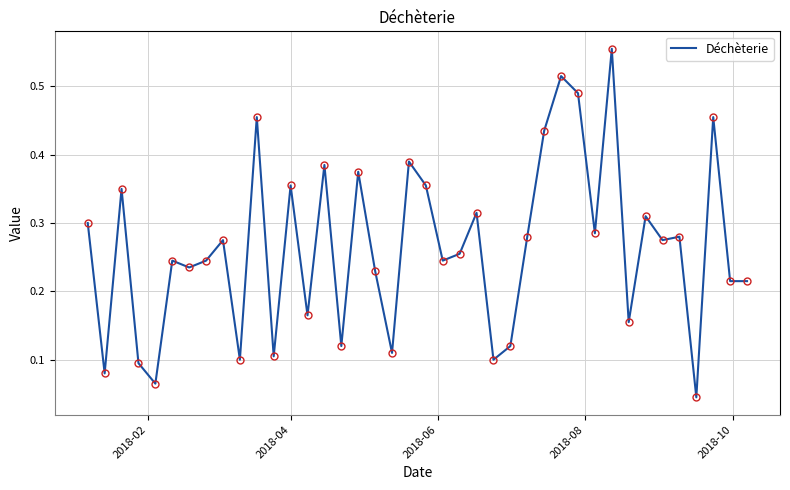

How many lines are shown in the chart?

1